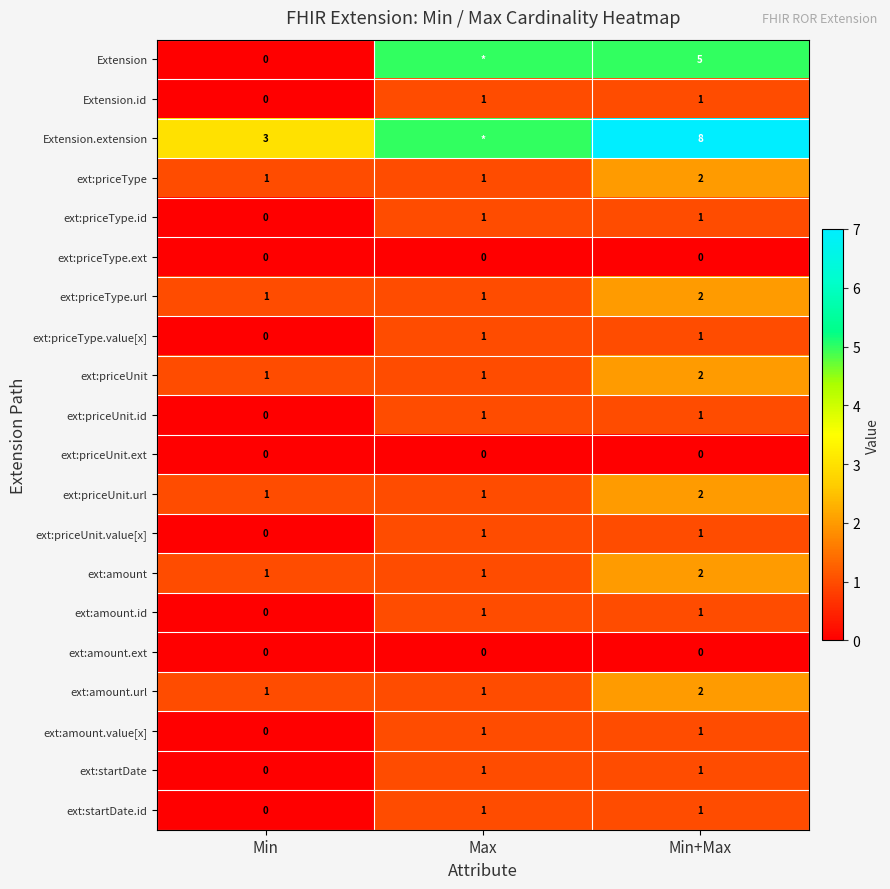

How many ext:startDate values are between 0 and 1?

3